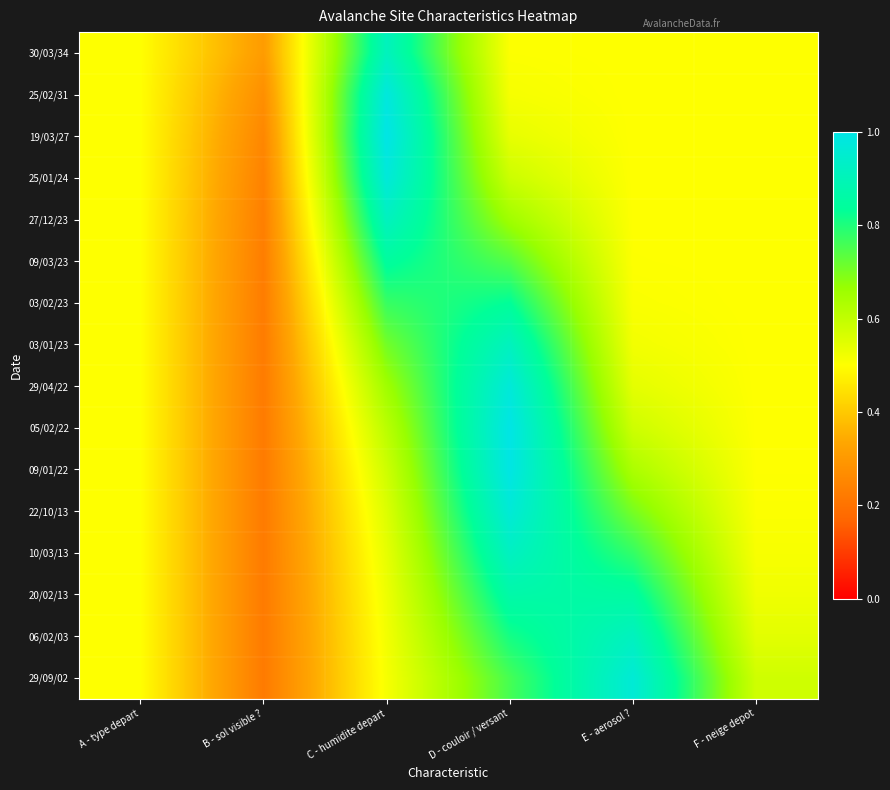

At which category is the sum across all series the highest?

D - couloir / versant